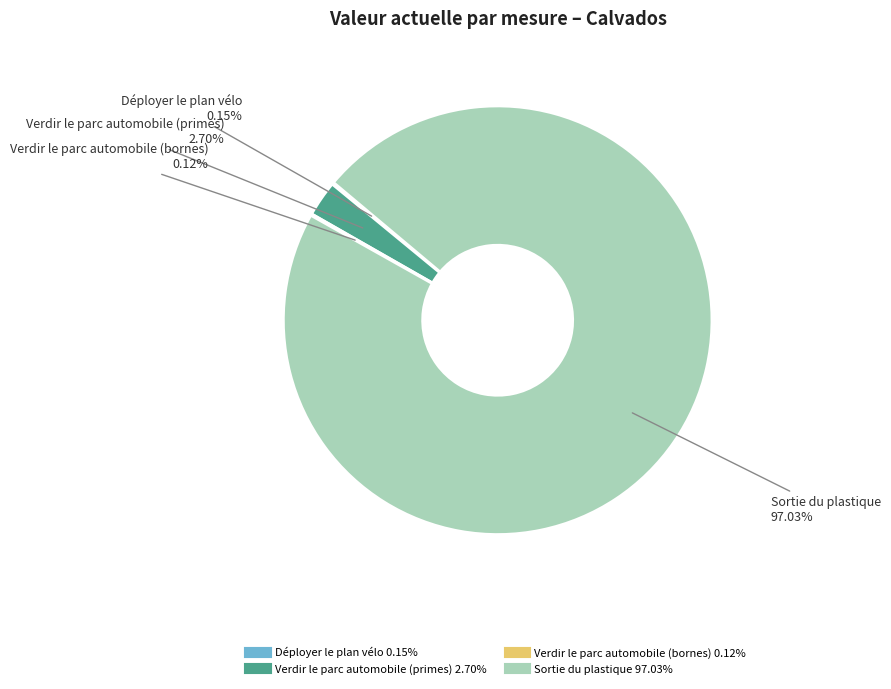

What is the majority slice?

Sortie du plastique